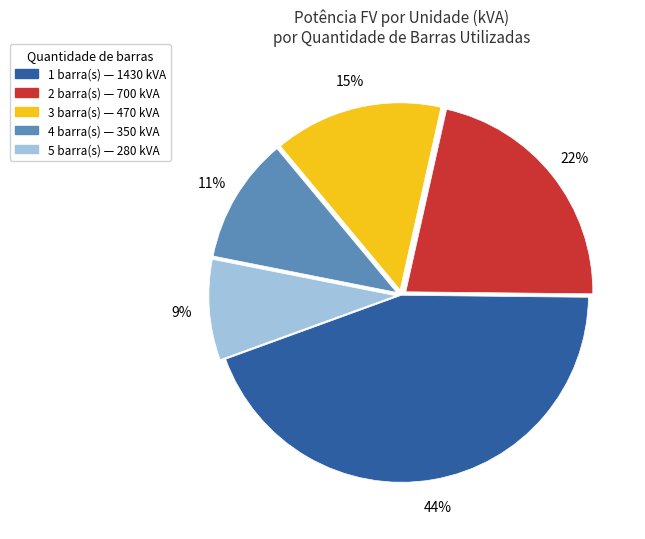

What is the ratio of the value at 3 to the value at 1?

0.3